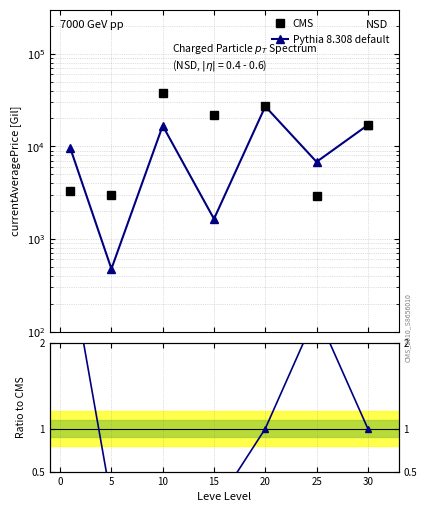

Which series has the largest total across all categories?

CMS